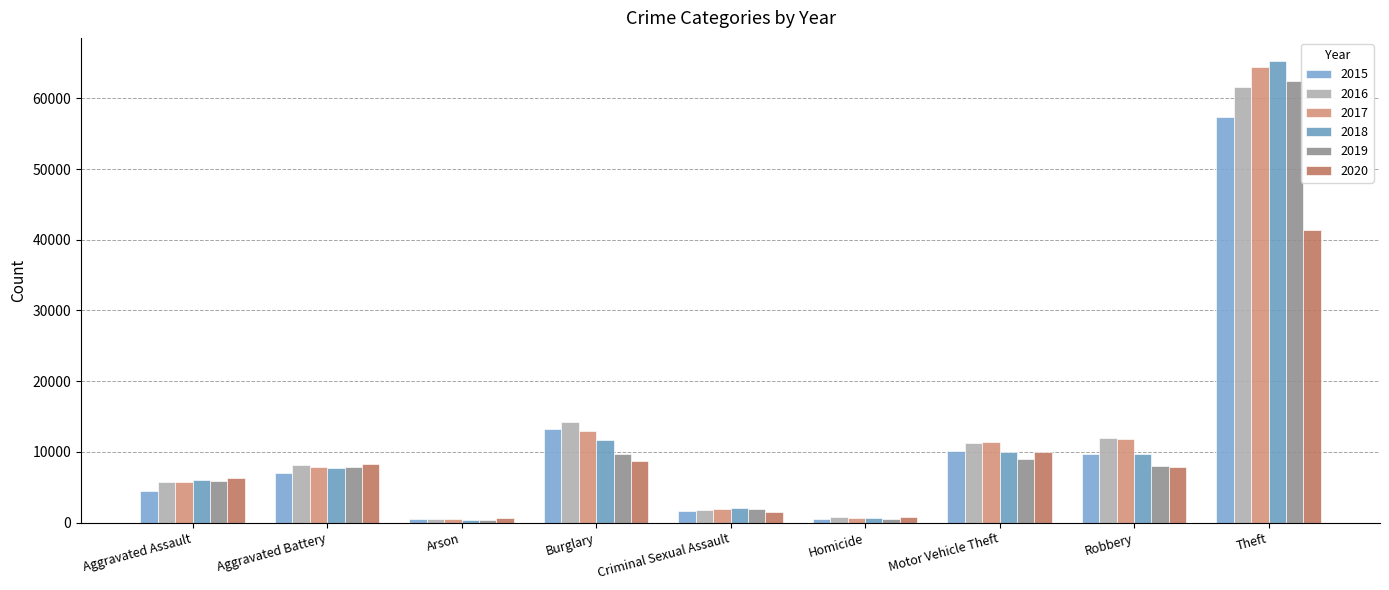

Reading left to right, what are all the values shown in this chart?

2015: 4480	7019	448	13184	1705	496	10068	9638	57351
2016: 5713	8086	515	14289	1854	786	11285	11960	61623
2017: 5793	7845	444	13001	1979	672	11380	11880	64386
2018: 6002	7735	373	11747	2042	588	9985	9681	65290
2019: 5841	7858	376	9638	1921	499	8978	7995	62496
2020: 6265	8321	588	8758	1493	787	9959	7855	41343